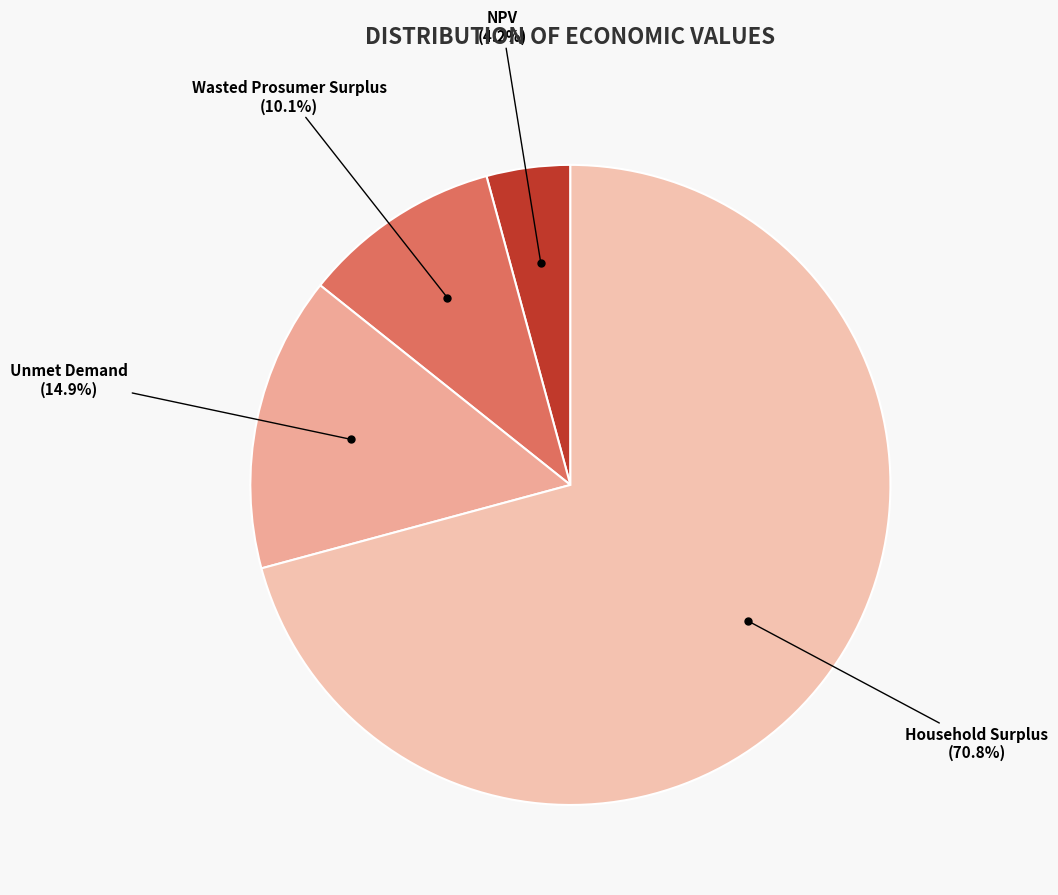

What is the largest slice in the pie chart?

Household Surplus